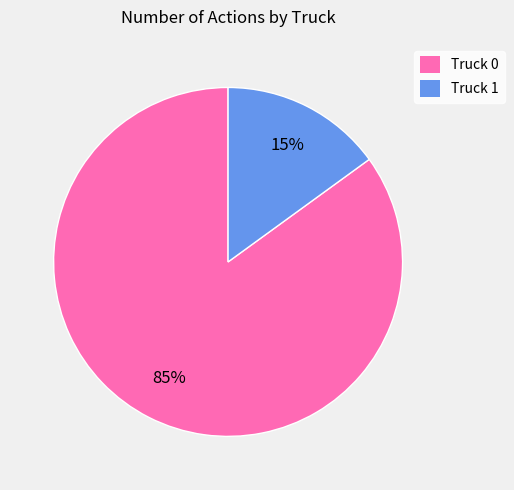

Do Truck 0 and Truck 1 together represent more than half of the pie?

Yes